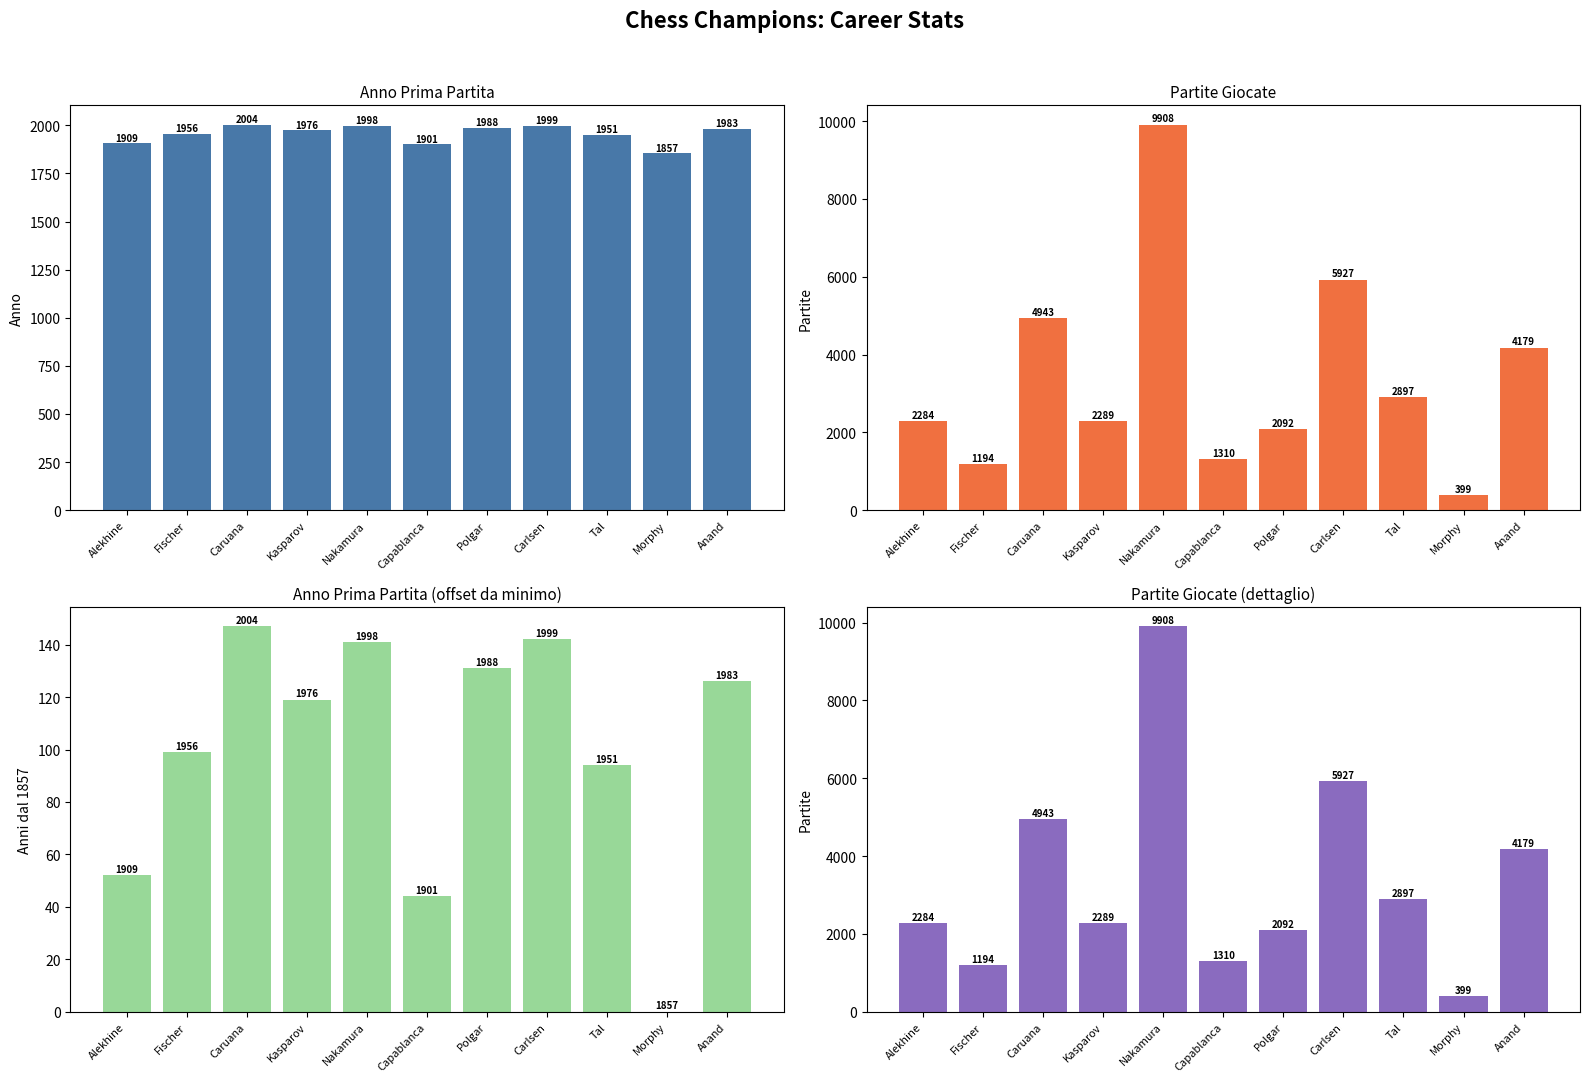

How many data points in Partite giocate are less than 2289?

5